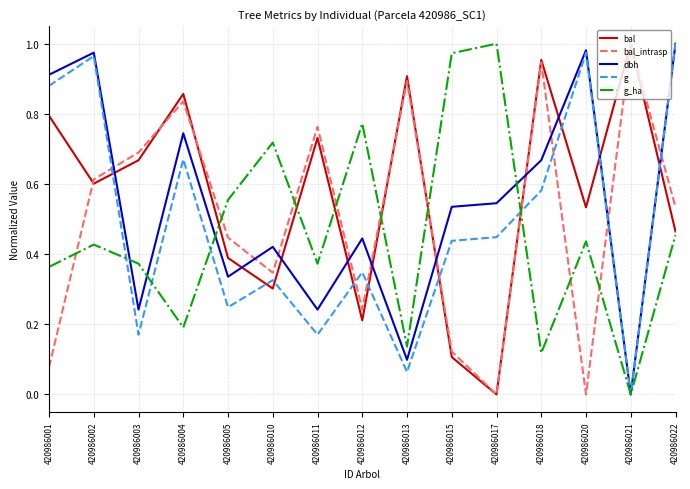

The value of dbh at 420986020 is 1.0. True or false?

True